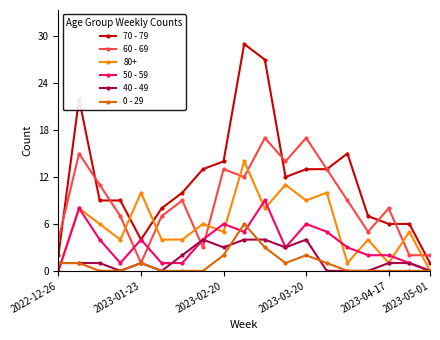

Which series has the widest spread of values?

70 - 79